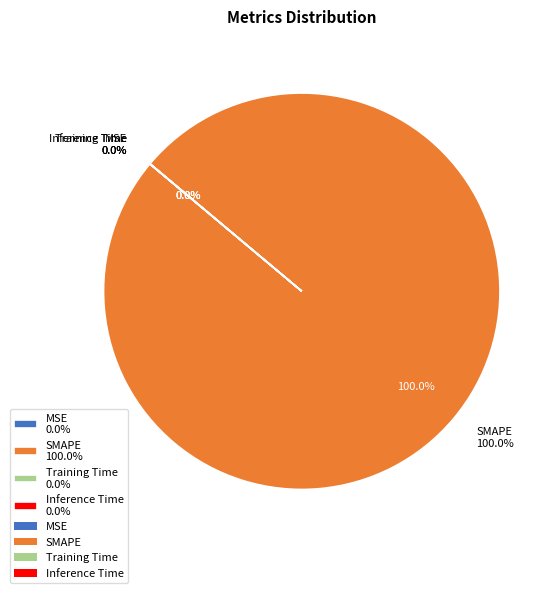

Rank the categories by value from highest to lowest.

SMAPE, MSE, Training Time, Inference Time